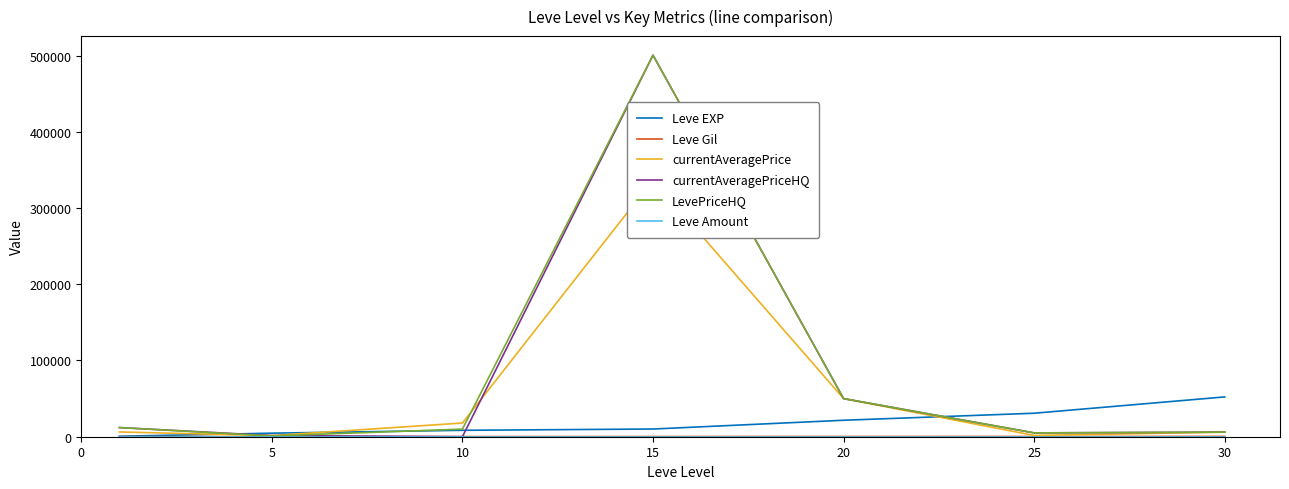

Reading left to right, list all the values displayed in this chart.

Leve EXP: 630	4660	8430	10100	21600	30820	52220
Leve Gil: 112	140	172	226	295	336	410
currentAveragePrice: 6250	1500	17950	337001	50000	1682	6000
currentAveragePriceHQ: 12000	1500	0	500499	50000	5015	6000
LevePriceHQ: 12000	999	9999	500499	50000	5015	6000
Leve Amount: 1	1	1	1	1	1	1